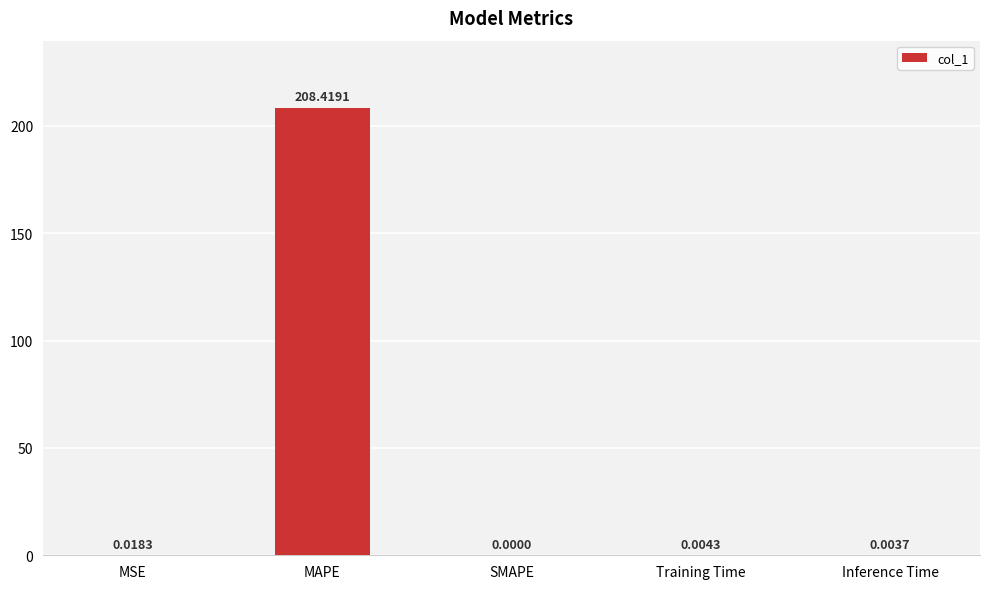

What is the change in value from MAPE to SMAPE?

-208.4